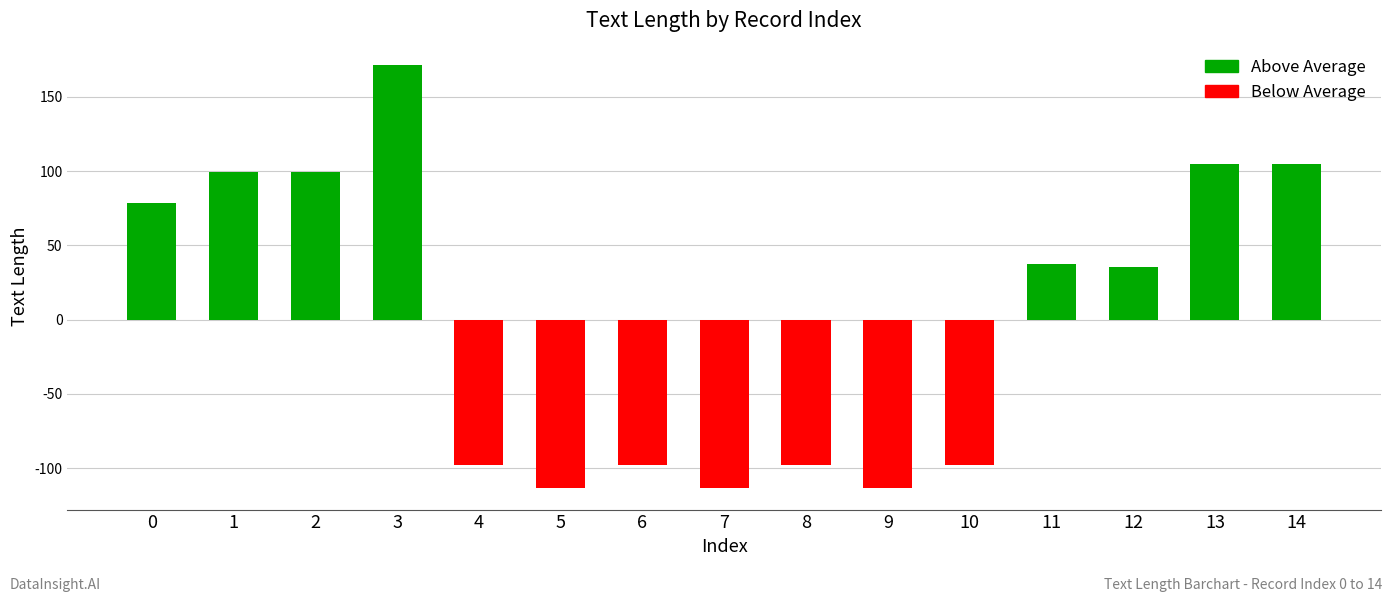

How many values exceed 35?

8